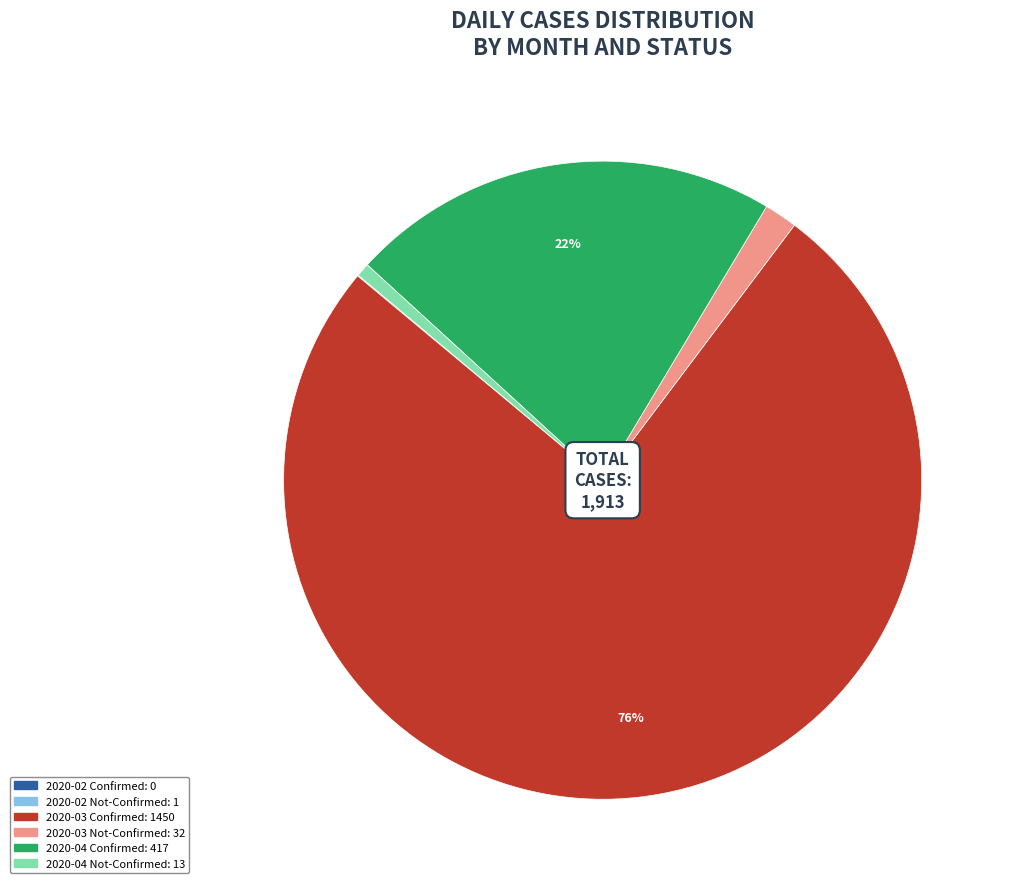

Is there a majority slice in this chart?

Yes